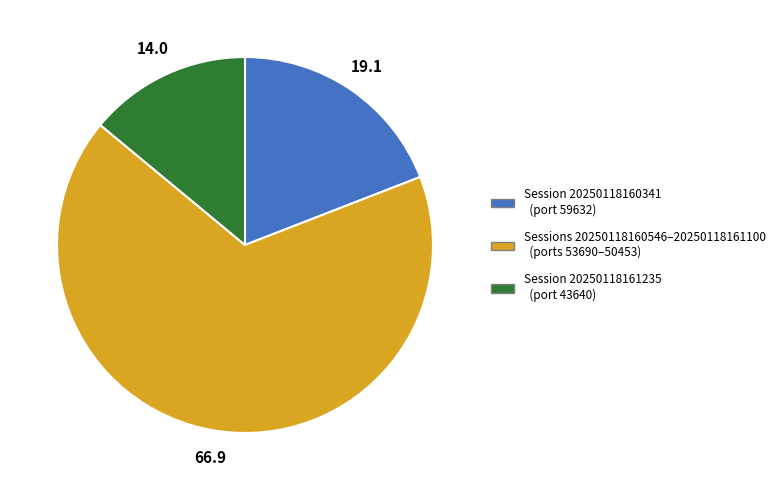

Does any single category account for the majority?

Yes